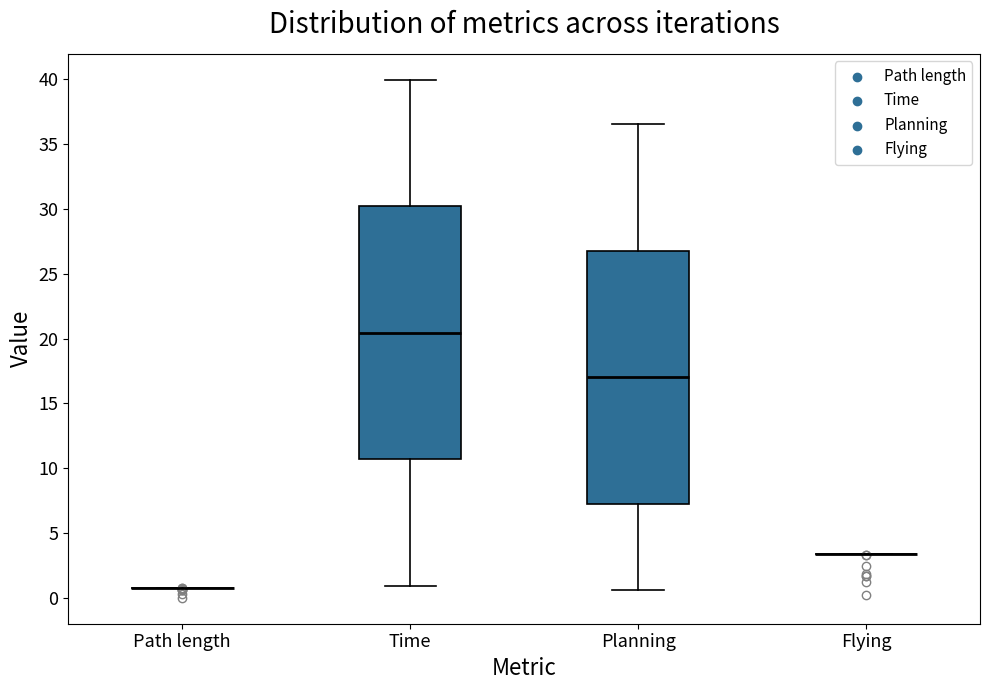

Reading left to right, transcribe this box plot: for each box, give where its median line is, the range the box spans, and where its two whiskers end, as read against the y-axis. The values are not printed on the chart, so give them approximately, as read against the axis.

Path length: box collapsed to a line at 1.0, whiskers 1.0 to 1.0
Time: median 20.5, box 10.5 to 30.0, whiskers 1.0 to 40.0
Planning: median 17.0, box 7.5 to 27.0, whiskers 0.5 to 36.5
Flying: box collapsed to a line at 3.5, whiskers 3.5 to 3.5